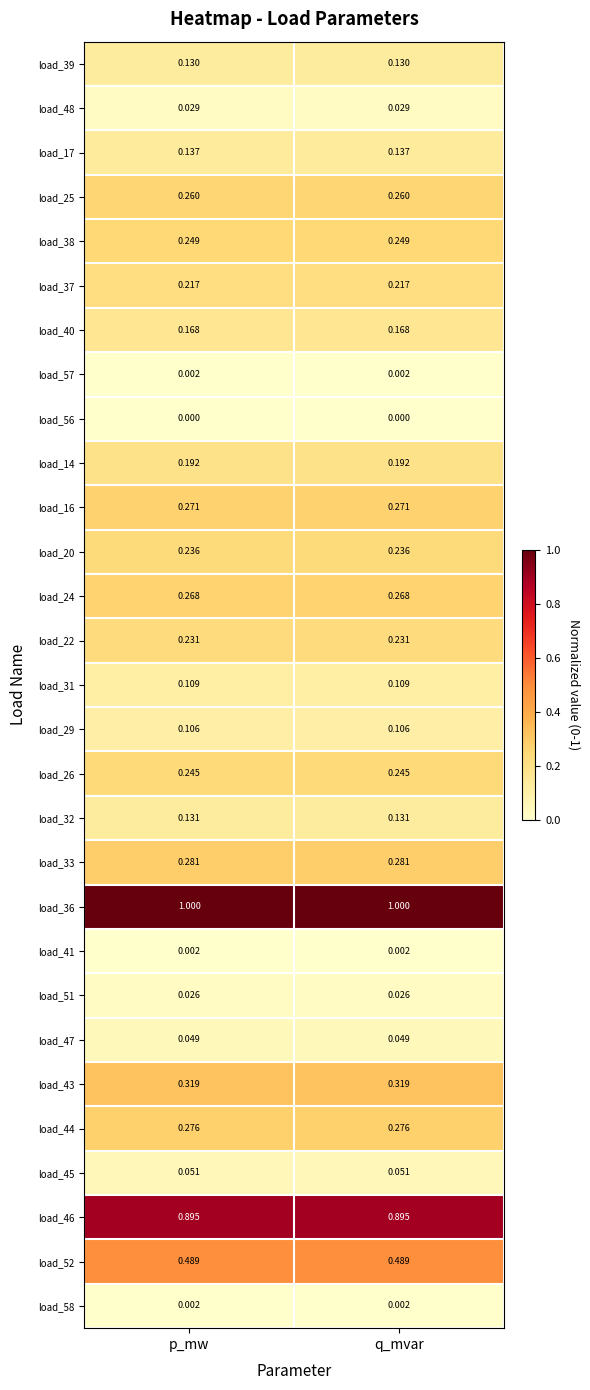

Is the value of load_16 at p_mw greater than the value of load_24 at p_mw?

Yes